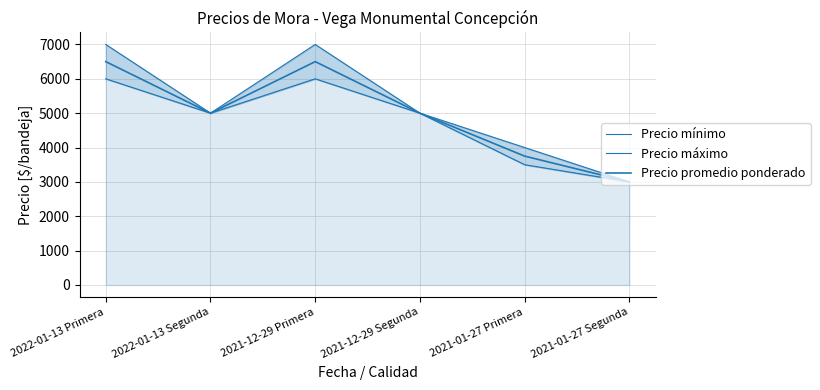

What is the average value of the Precio mínimo series?

4750